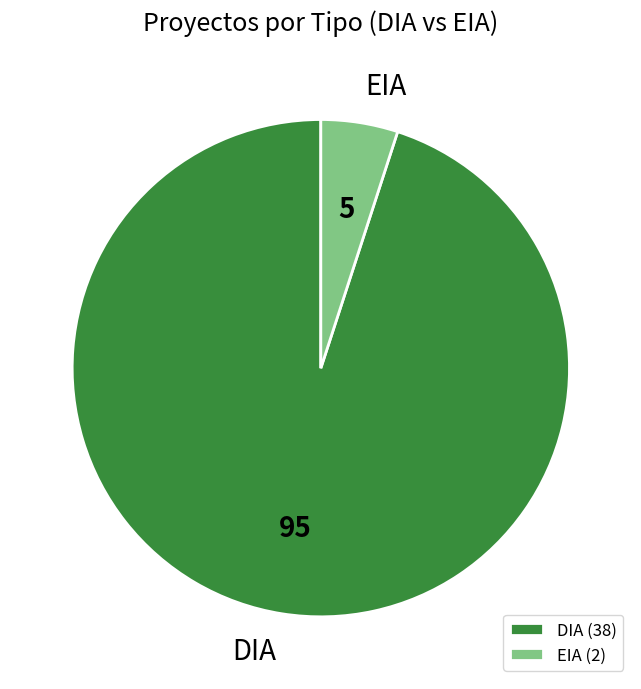

Which category has the smallest portion of the pie?

EIA